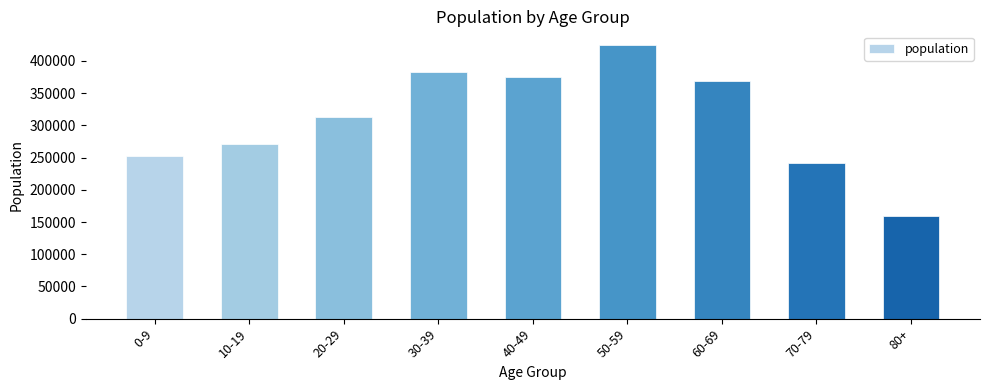

List the labels in order of value, smallest first.

80+, 70-79, 0-9, 10-19, 20-29, 60-69, 40-49, 30-39, 50-59